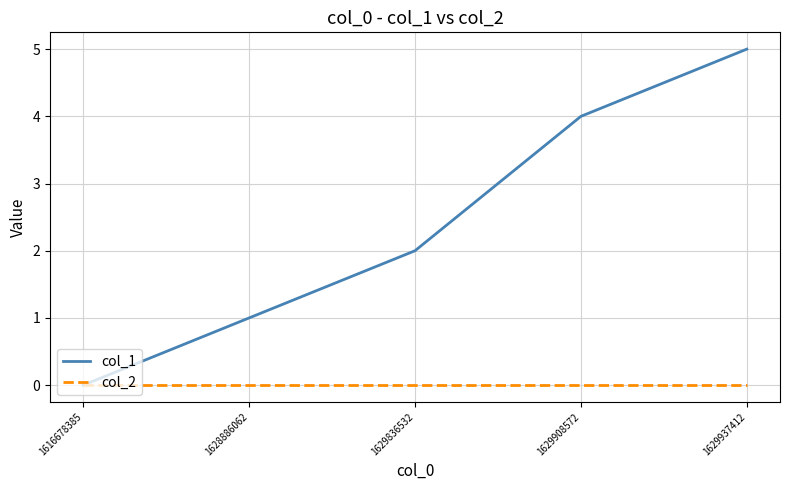

Between 1616678385 and 1629908572, which series saw the biggest shift?

col_1